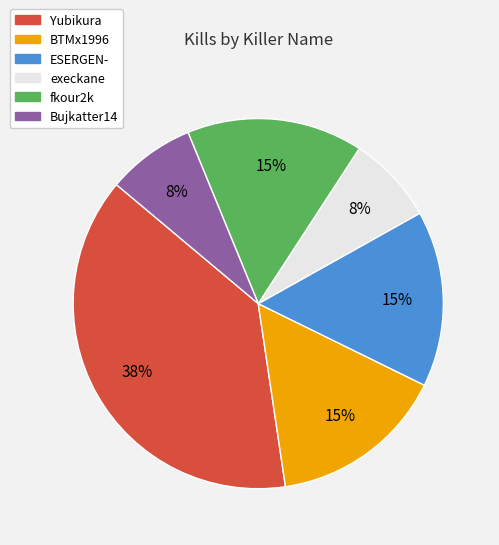

Which has a higher value, execkane or Yubikura?

Yubikura